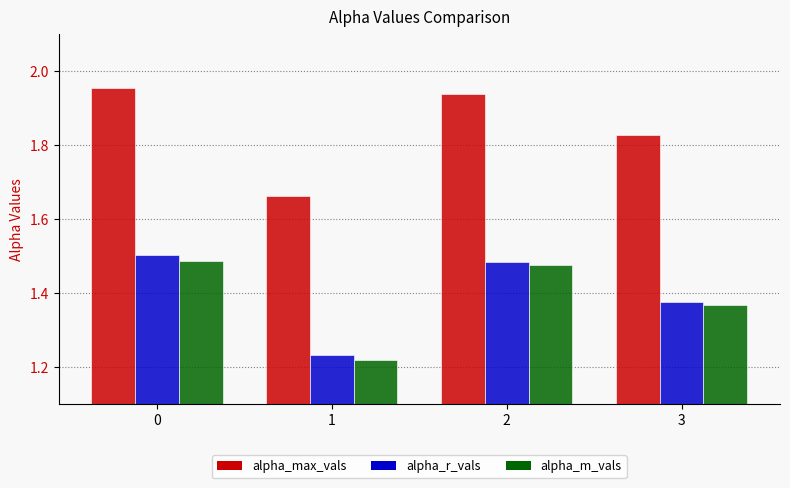

Does the chart contain any negative values?

No